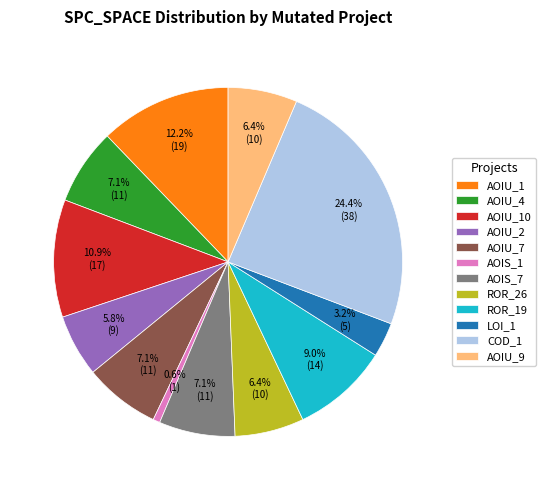

Is there any slice that represents more than half of the pie?

No